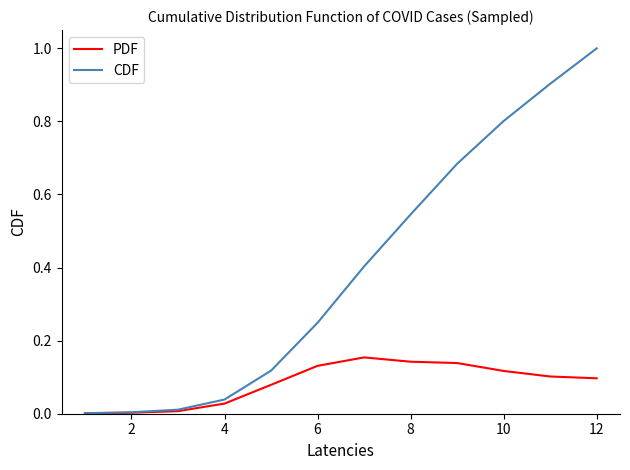

What is the maximum value for CDF?

1.0